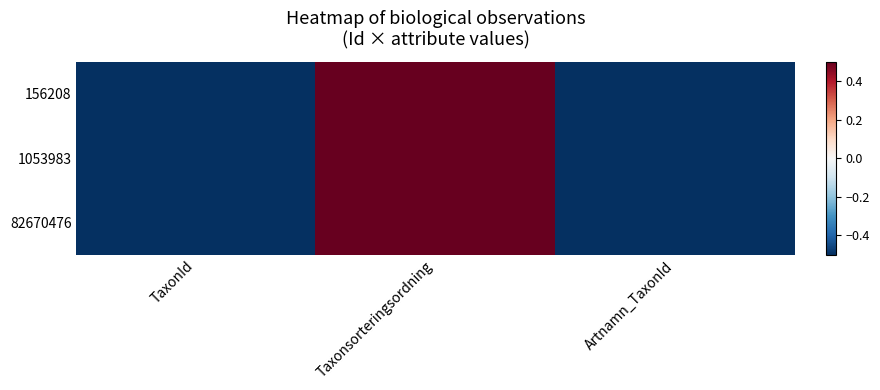

At how many categories does at least one series exceed 0?

1